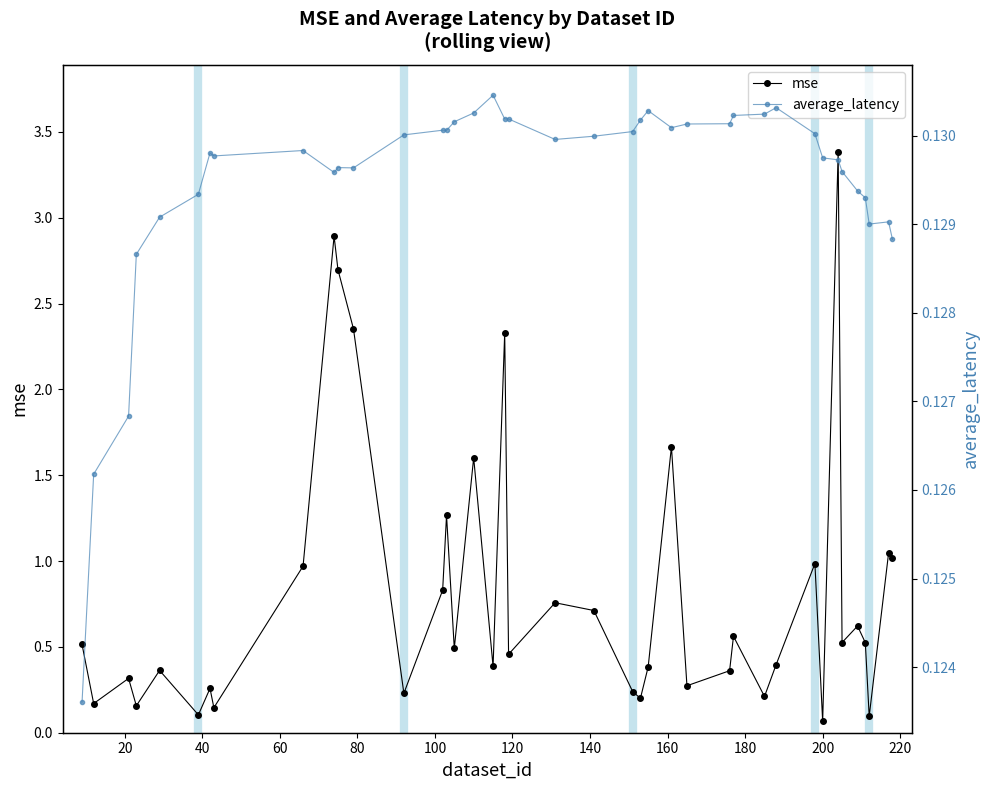

True or false: average_latency and mse intersect in this chart.

True